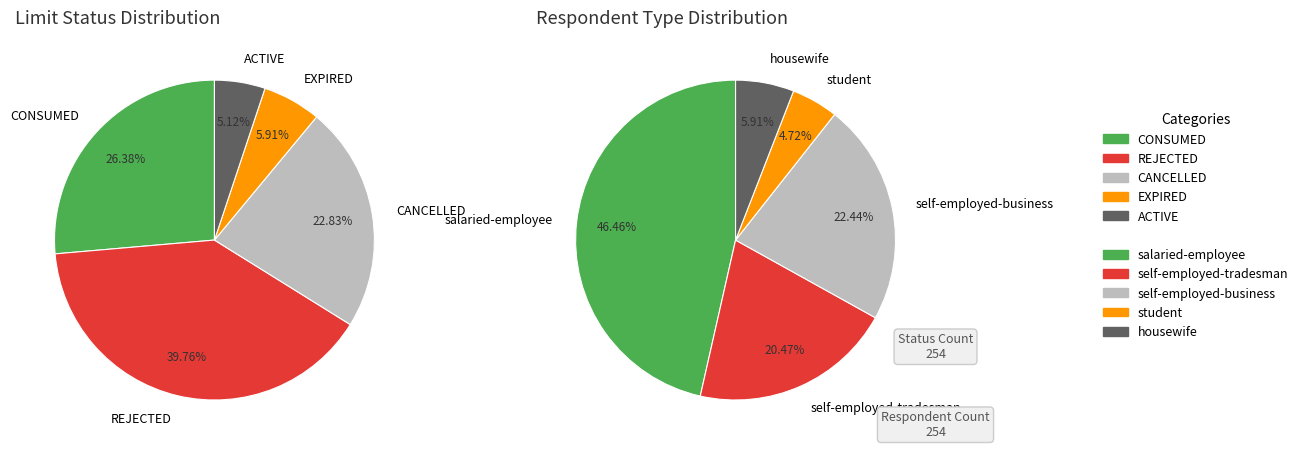

Combined, do CANCELLED and REJECTED account for over 50%?

Yes